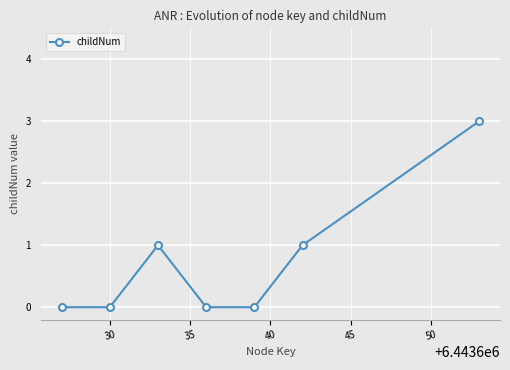

How many lines are shown in the chart?

1